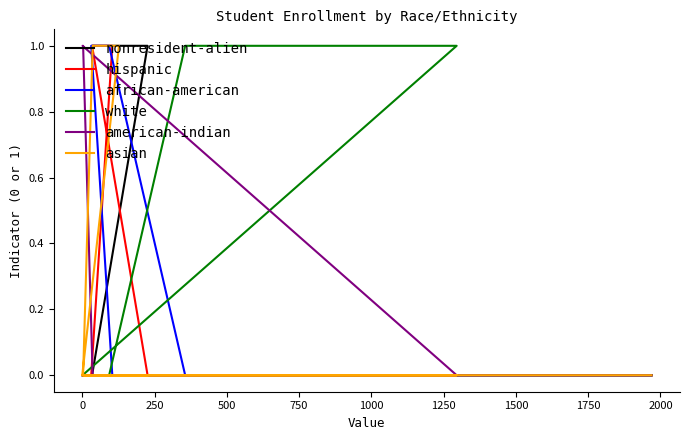

Which series has the largest total across all categories?

nonresident-alien